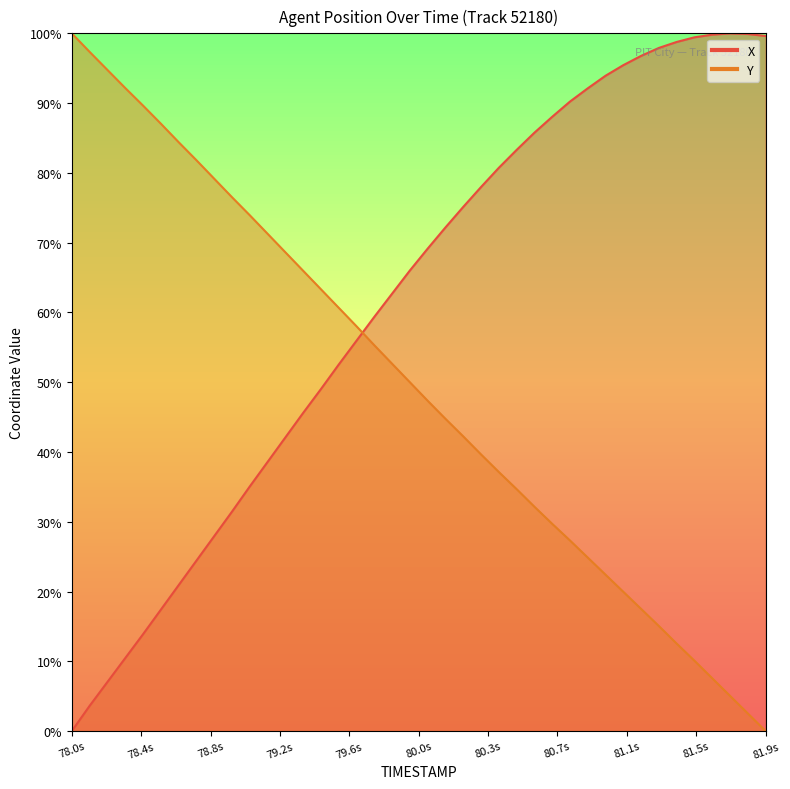

At which category is the sum across all series the highest?

80.5